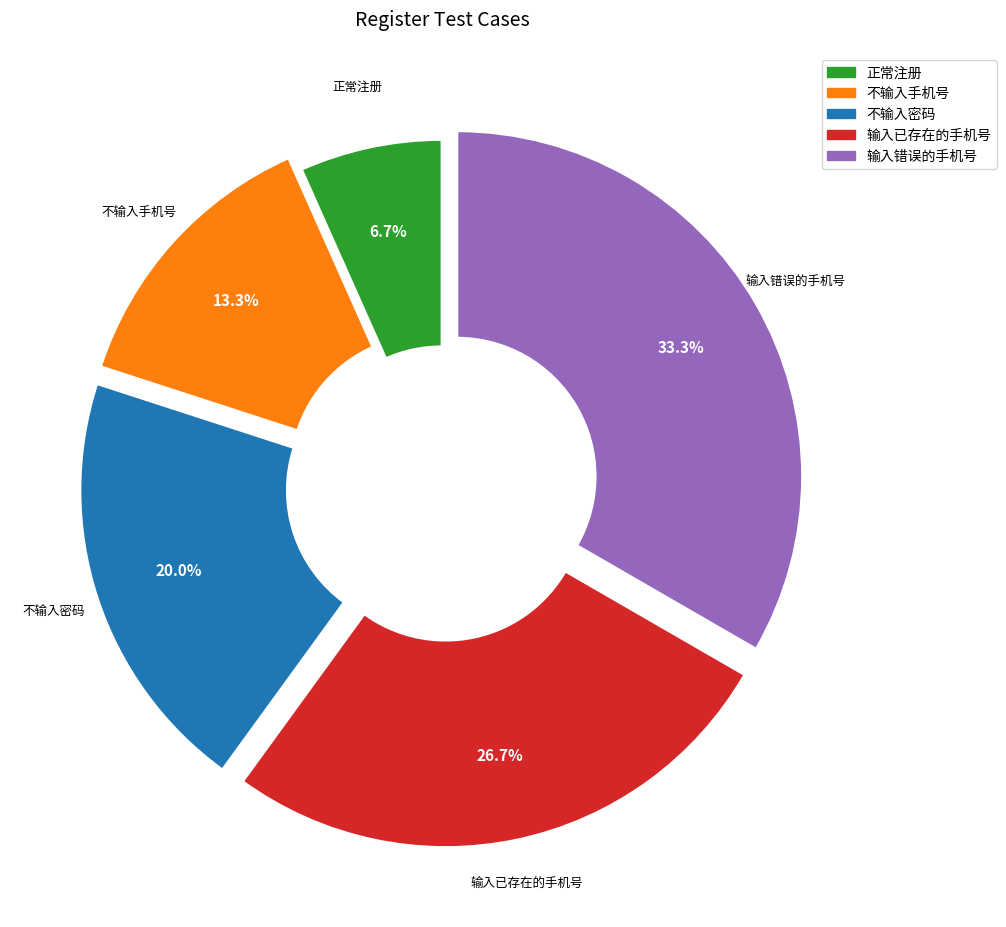

True or false: 不输入手机号 accounts for 13% of the total.

True